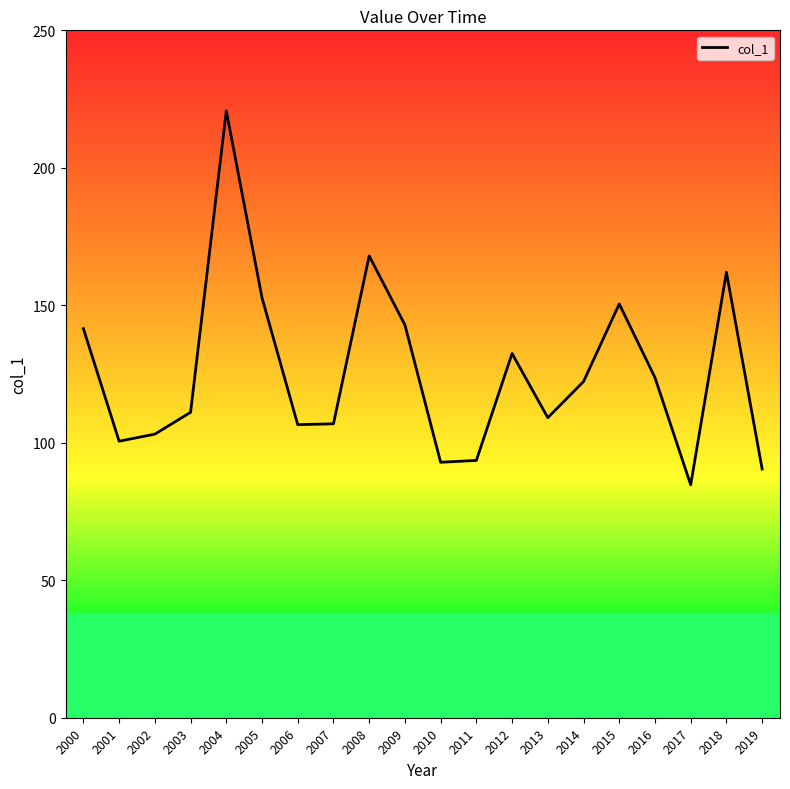

Does the chart have visible grid lines?

No